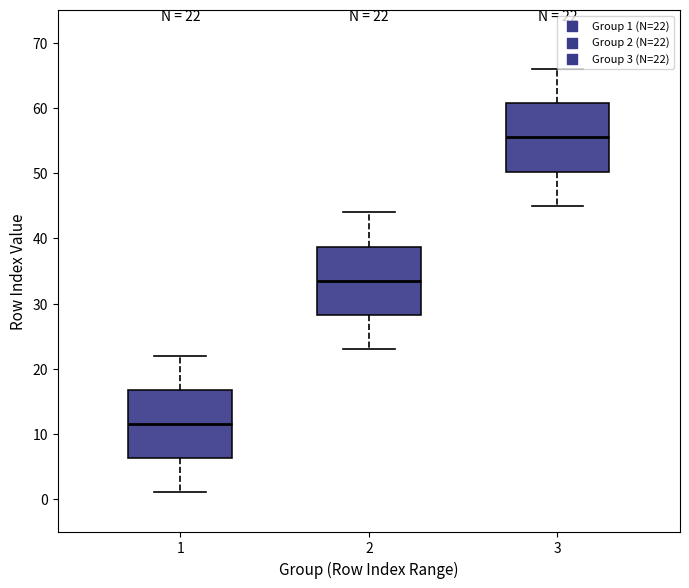

Which box has the lowest median line?

1